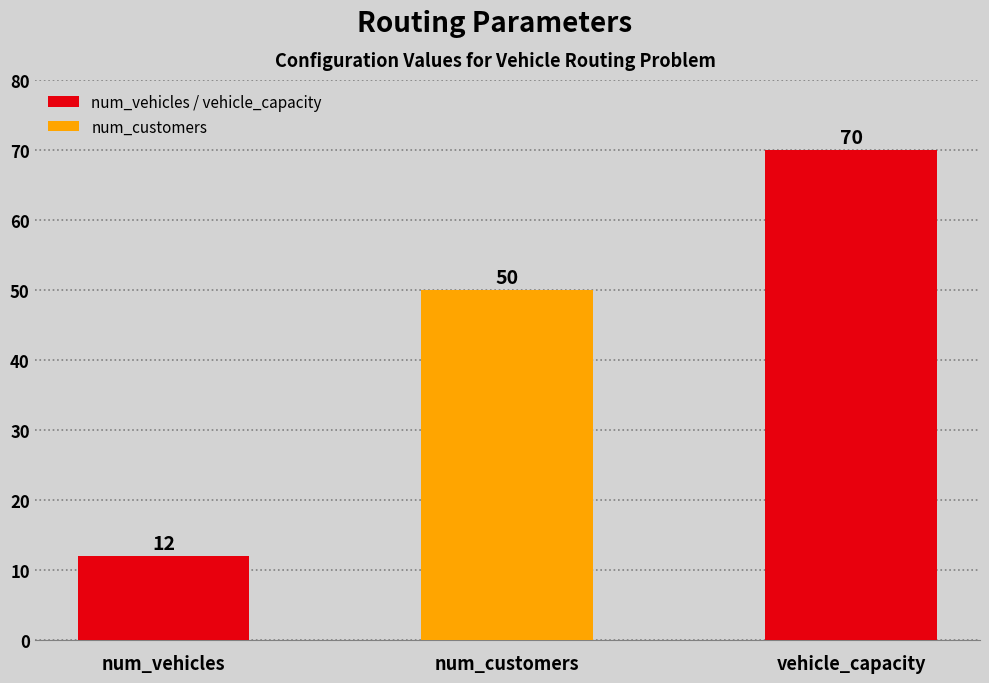

Where is the data nearest to the value 41?

num_customers